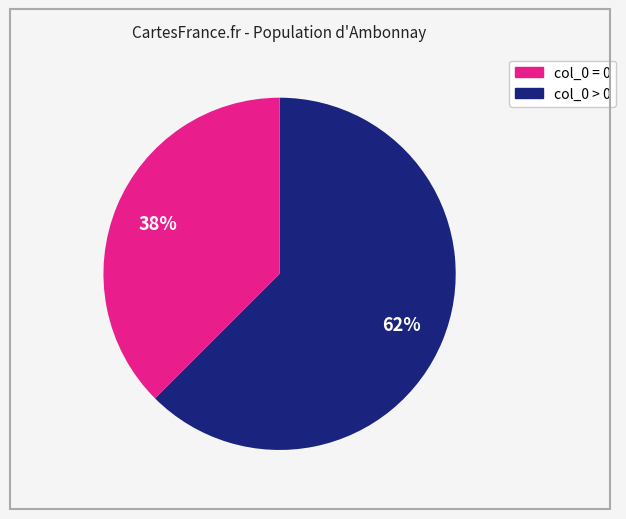

Does any single category account for the majority?

Yes